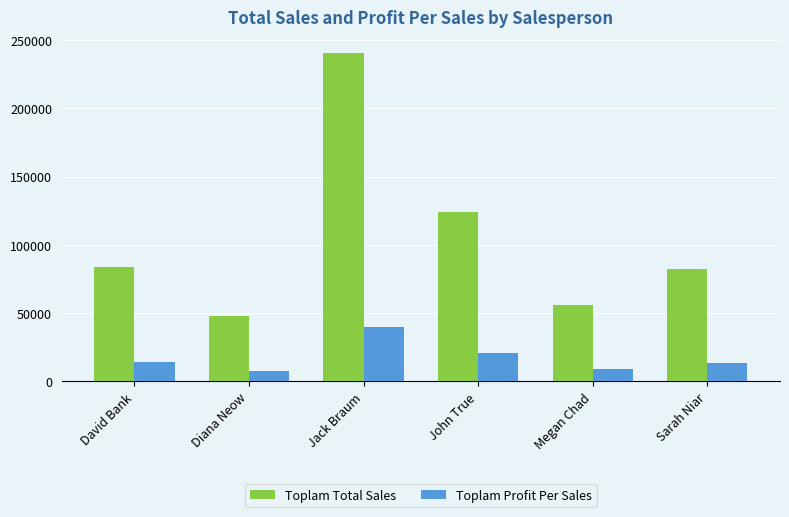

At Jack Braum, list the series in order from largest to smallest.

Toplam Total Sales, Toplam Profit Per Sales